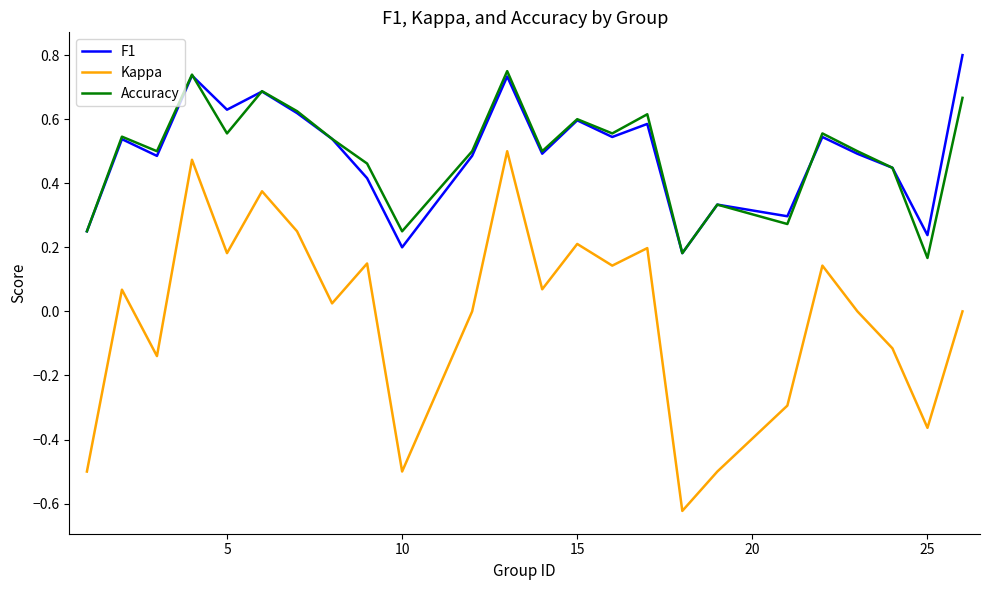

What are all the series names shown in the legend?

F1, Kappa, Accuracy